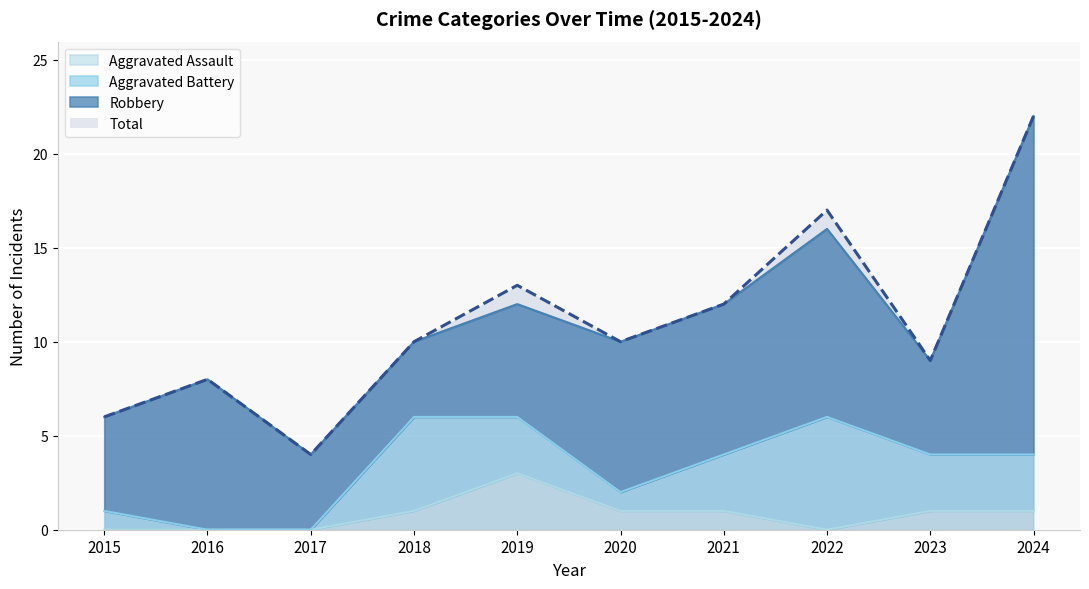

How many data points in Total are above 10?

4